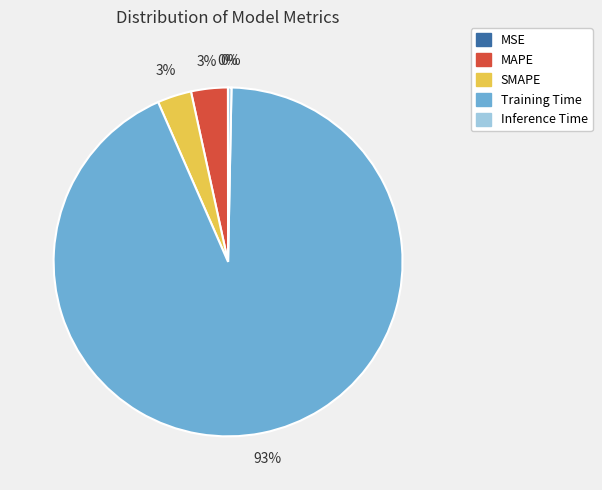

To the nearest percent, what is the average slice percentage?

20%